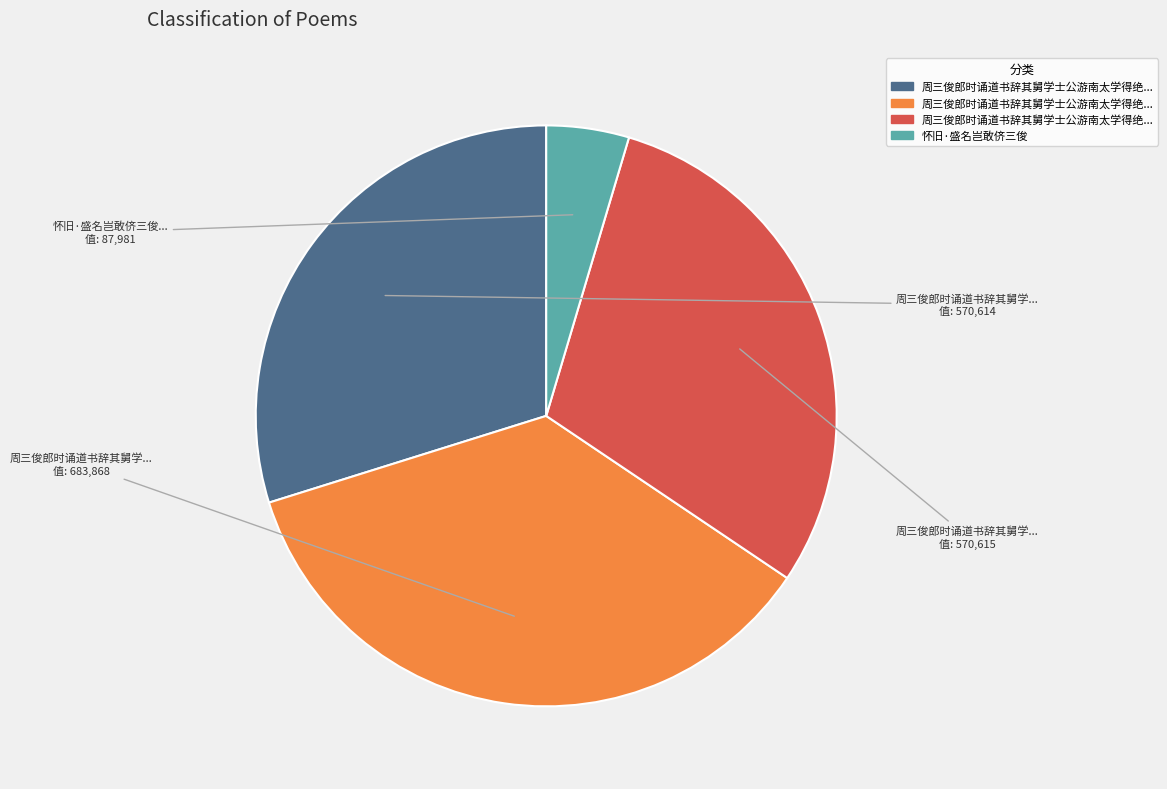

Is there any slice that represents more than half of the pie?

No